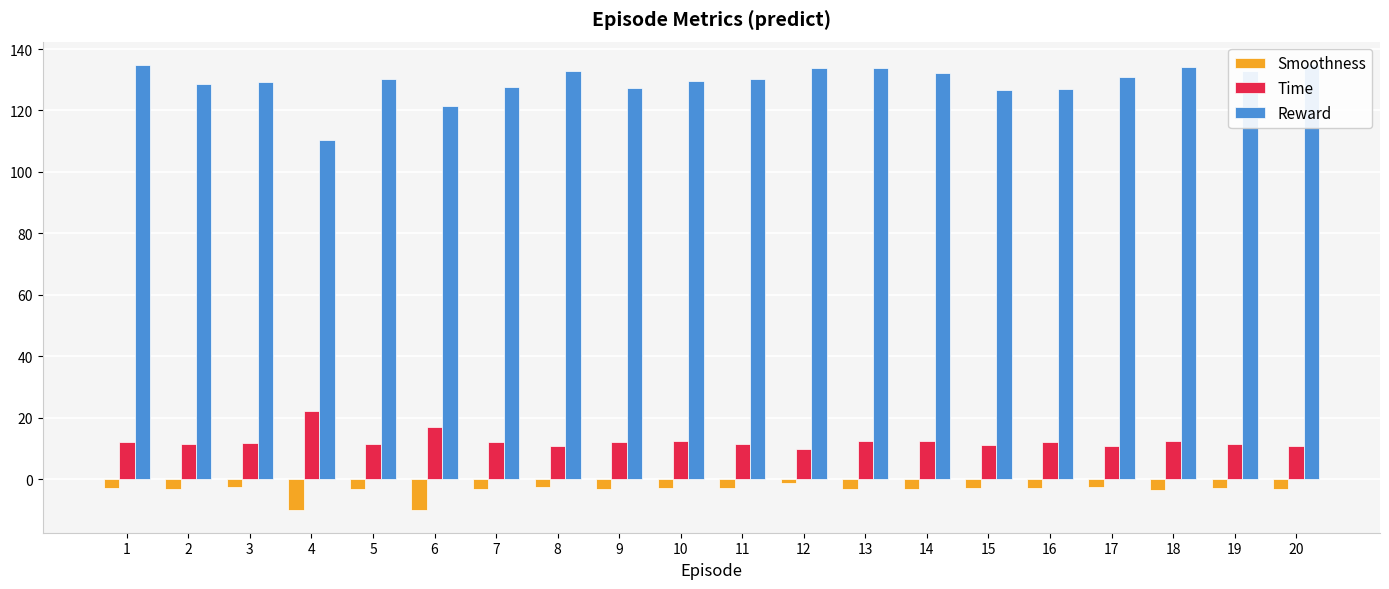

At how many categories does at least one series exceed 73?

20